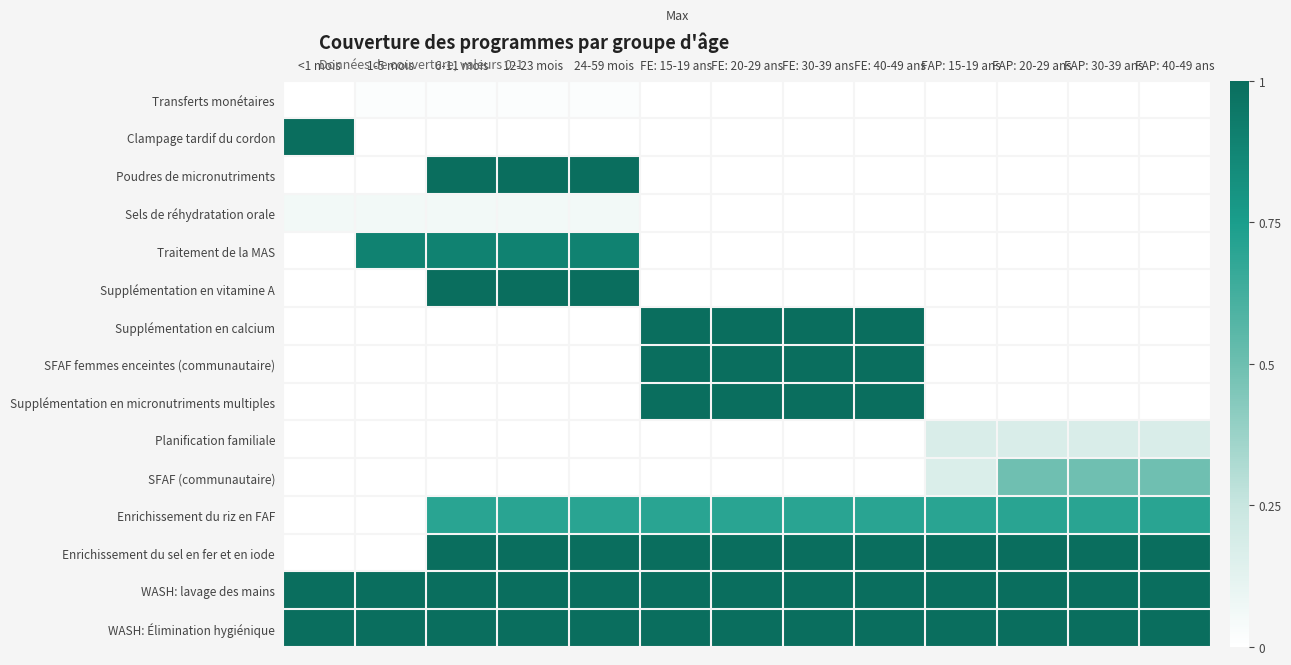

Which series has the largest total across all categories?

WASH: lavage des mains